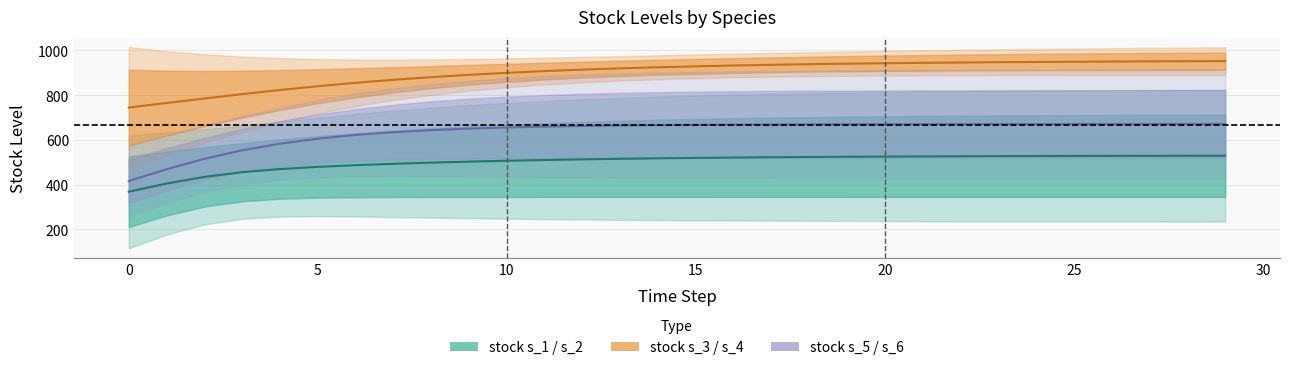

Reading left to right, list all the values displayed in this chart.

stock.s_1: 744.4	764.6	784.8	804.3	822.7	839.6	854.8	868.3	880.2	890.5	899.5	907.2	913.8	919.5	924.4	928.4	932.1	935.3	938.0	940.3	942.3	944.0	945.5	946.8	947.9	948.9	949.8	950.6	951.2	951.8
stock.s_4: 368.5	405.1	434.9	455.8	469.7	479.5	487.0	493.2	498.4	502.9	506.8	510.2	513.1	515.6	517.7	519.5	521.1	522.5	523.6	524.6	525.5	526.2	526.8	527.4	527.8	528.2	528.6	528.9	529.1	529.4
stock.s_6: 416.2	469.0	515.5	553.6	583.2	605.5	622.1	634.4	643.5	650.3	655.4	659.2	662.0	664.2	665.8	667.1	668.0	668.7	669.2	669.7	670.0	670.2	670.4	670.6	670.7	670.8	670.9	671.0	671.0	671.0